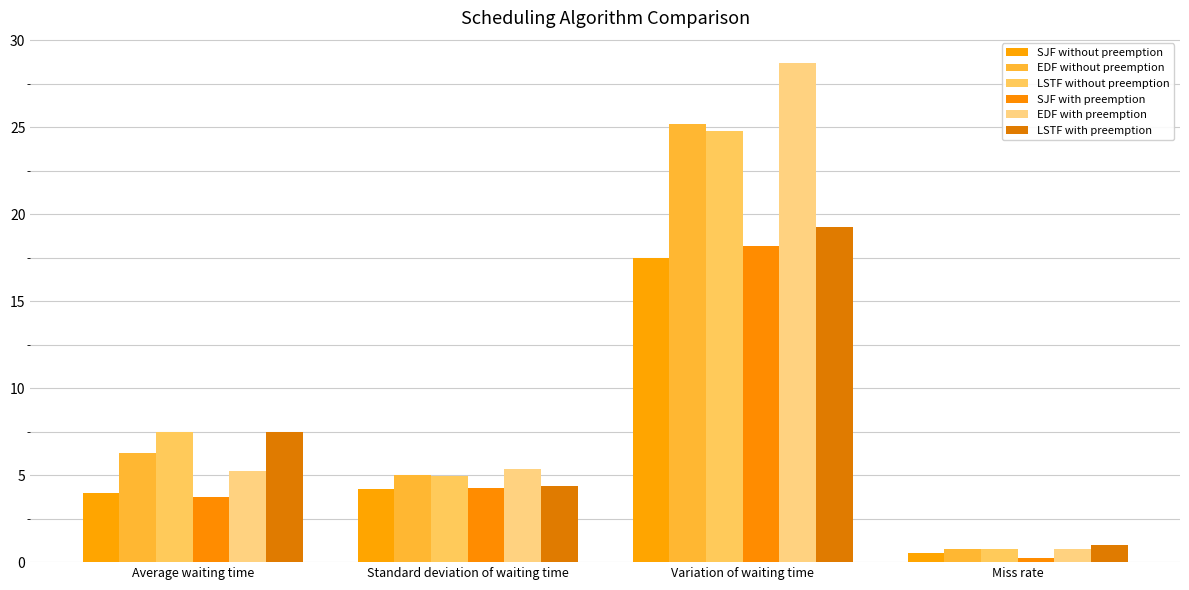

What is the maximum value shown in the chart?

28.7